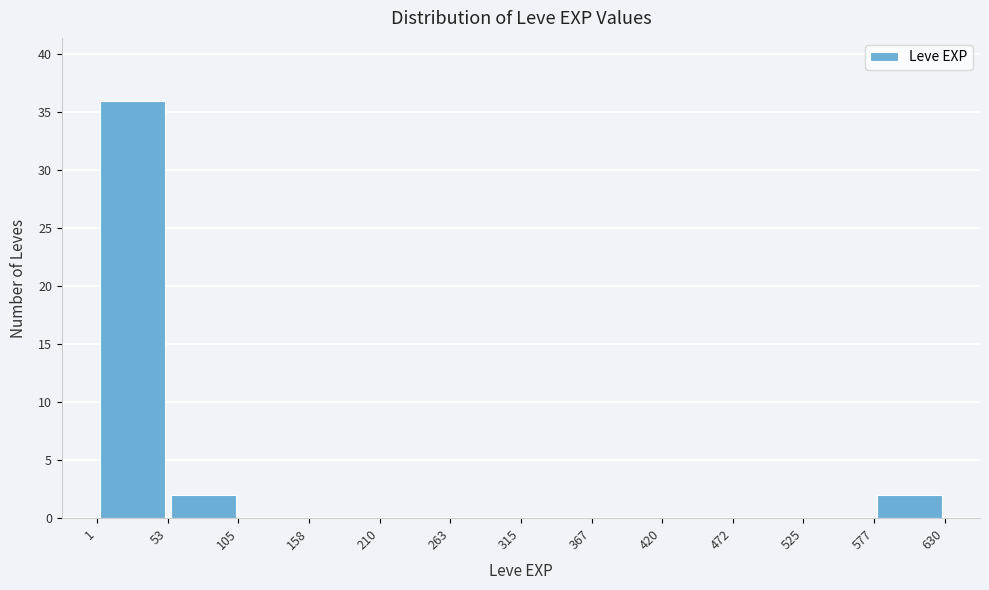

Which range on the x-axis has the tallest bar?

1 to 53